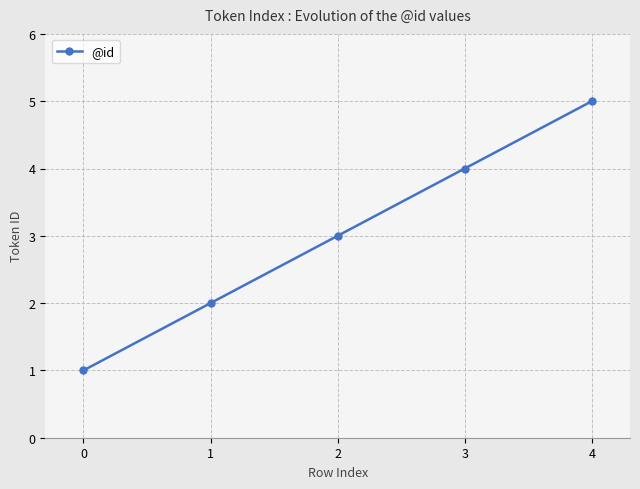

List the labels in order of value, largest first.

4, 3, 2, 1, 0